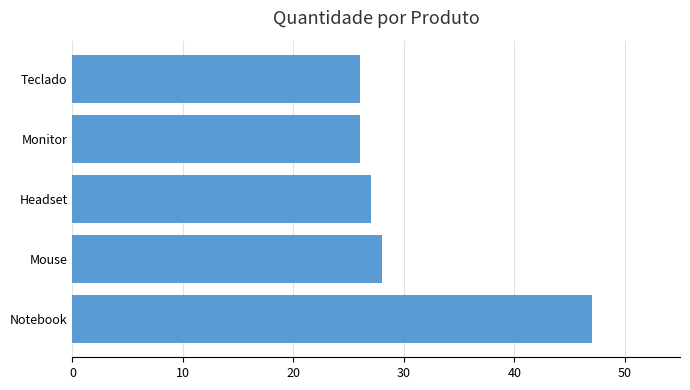

Which has a higher value, Teclado or Notebook?

Notebook